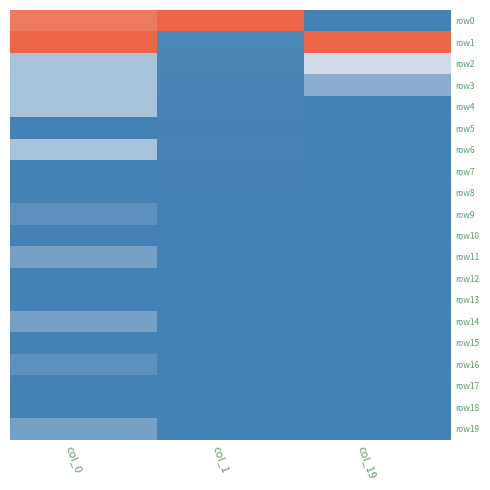

What is the difference between the highest and lowest values at col_19?

1.0